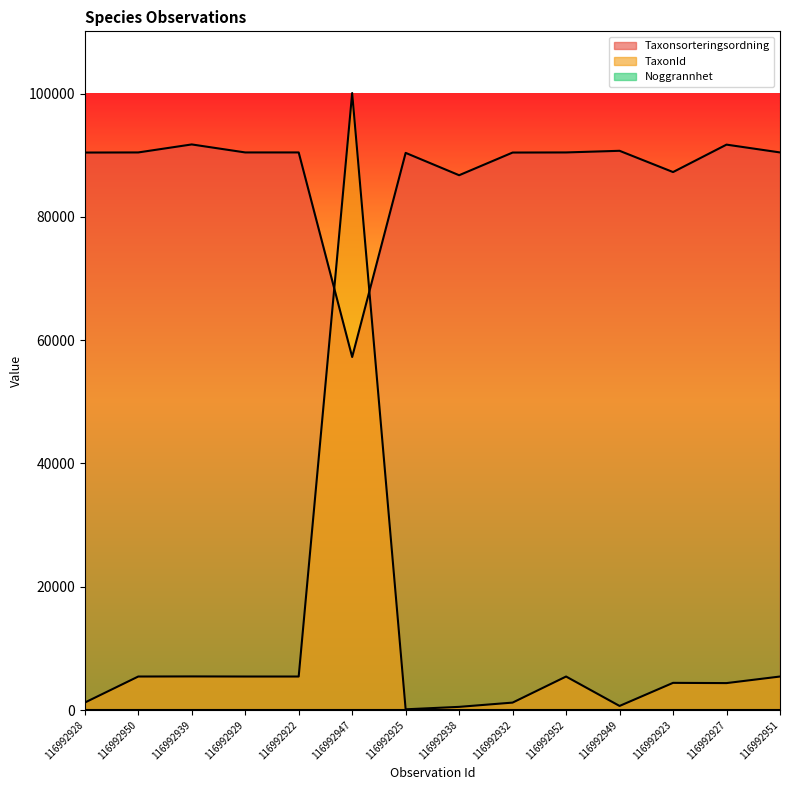

Which series has the largest range (max minus min)?

TaxonId